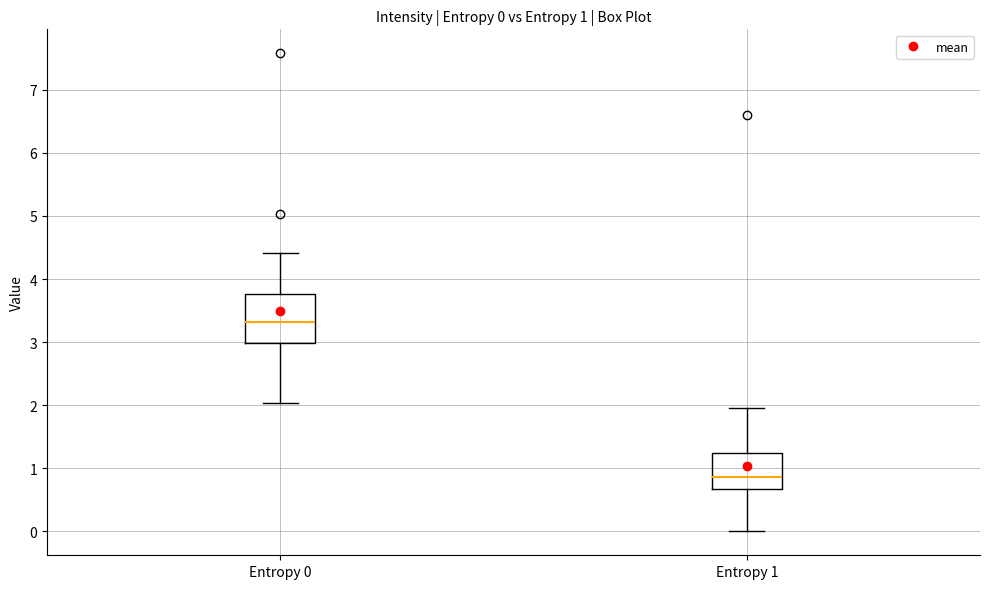

Comparing the boxes themselves (not the whiskers), which one is the tallest?

Entropy 0